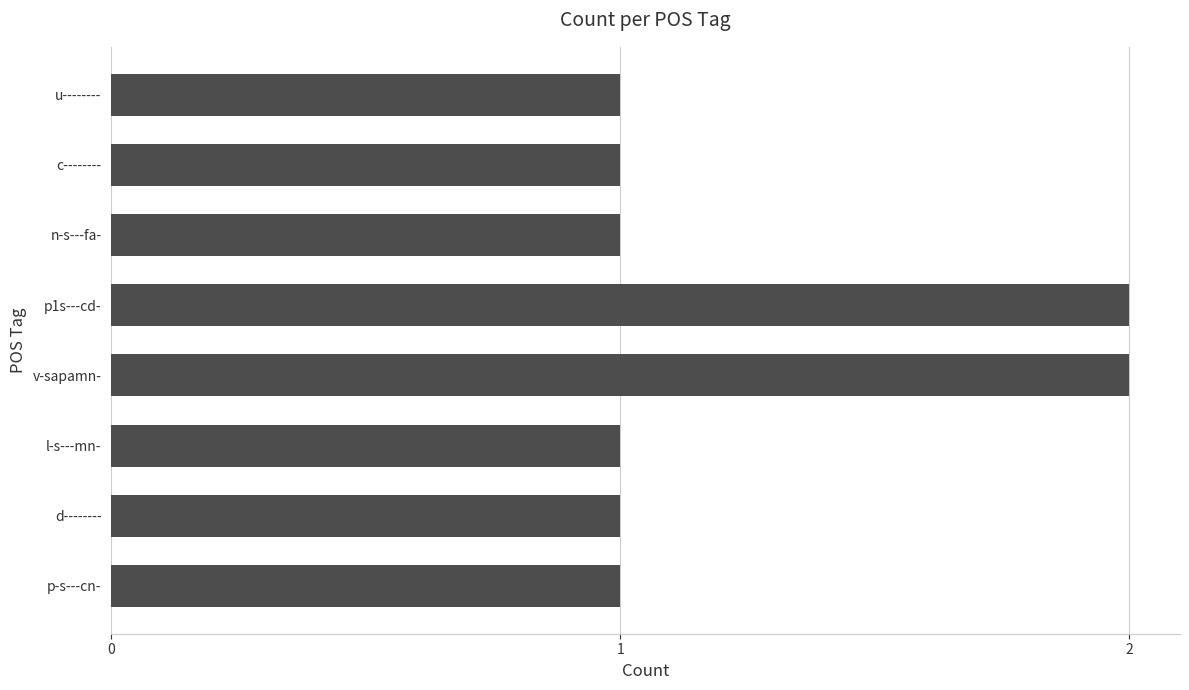

Reading bottom to top, transcribe all the data shown in this chart.

p-s---cn-=1	d--------=1	l-s---mn-=1	v-sapamn-=2	p1s---cd-=2	n-s---fa-=1	c--------=1	u--------=1